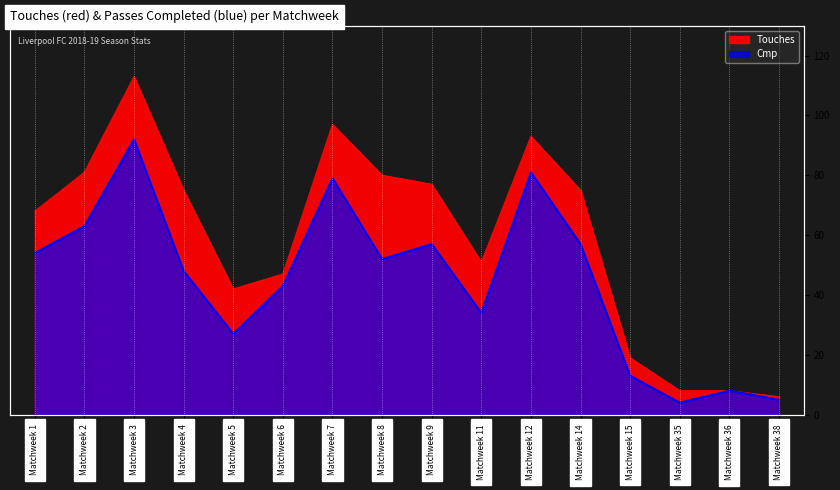

Reading left to right, what are all the values shown in this chart?

Touches: Matchweek 1=68	Matchweek 2=81	Matchweek 3=113	Matchweek 4=75	Matchweek 5=42	Matchweek 6=47	Matchweek 7=97	Matchweek 8=80	Matchweek 9=77	Matchweek 11=51	Matchweek 12=93	Matchweek 14=75	Matchweek 15=19	Matchweek 35=8	Matchweek 36=8	Matchweek 38=6
Cmp: Matchweek 1=54	Matchweek 2=63	Matchweek 3=92	Matchweek 4=48	Matchweek 5=27	Matchweek 6=43	Matchweek 7=79	Matchweek 8=52	Matchweek 9=57	Matchweek 11=34	Matchweek 12=81	Matchweek 14=57	Matchweek 15=13	Matchweek 35=4	Matchweek 36=8	Matchweek 38=5